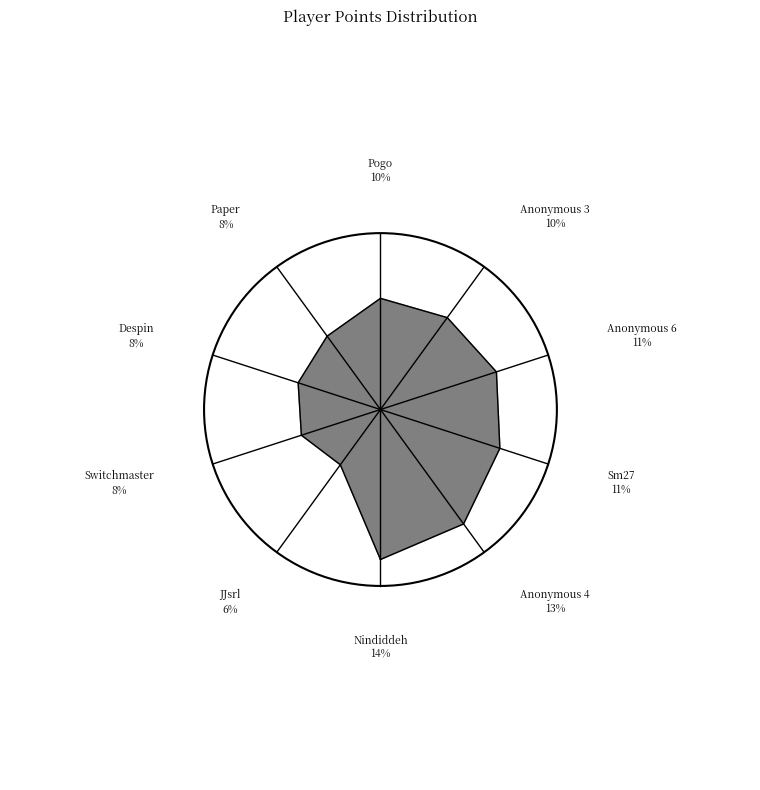

To the nearest percent, what portion does Paper represent?

8%